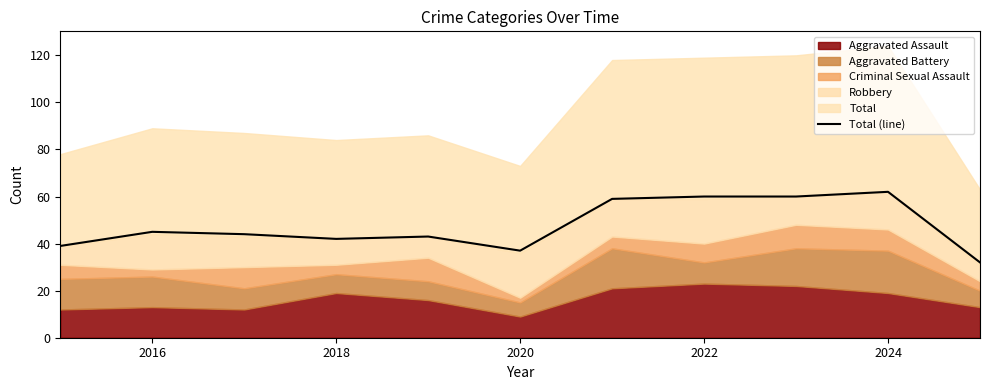

At which category does the data reach its first local peak?

2016